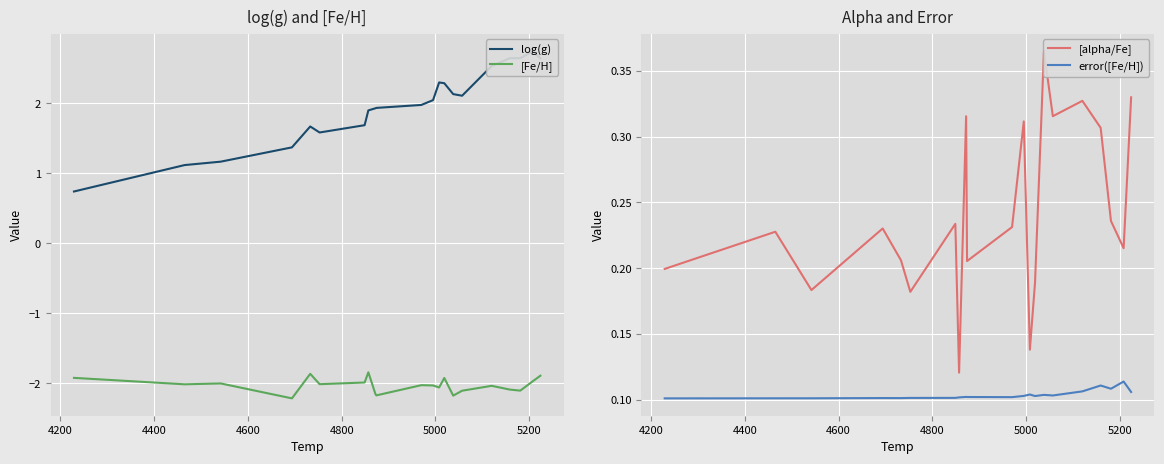

What is the sum of all [Fe/H] values?

-46.8